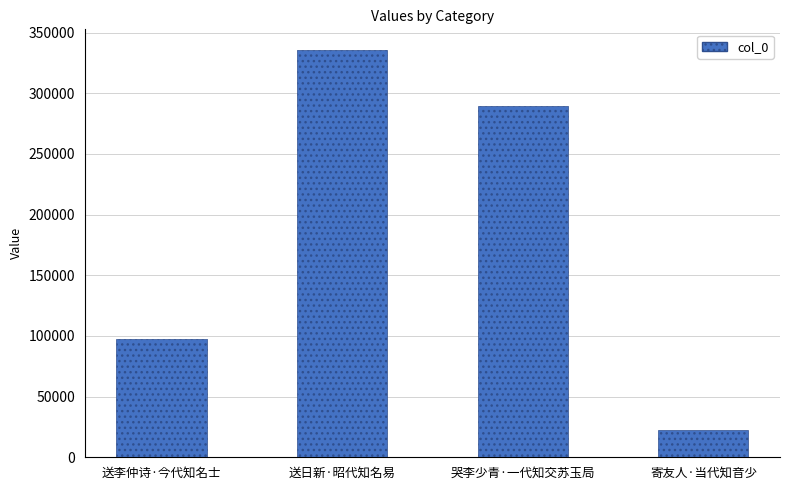

Which category has the lowest value across all series?

寄友人·当代知音少